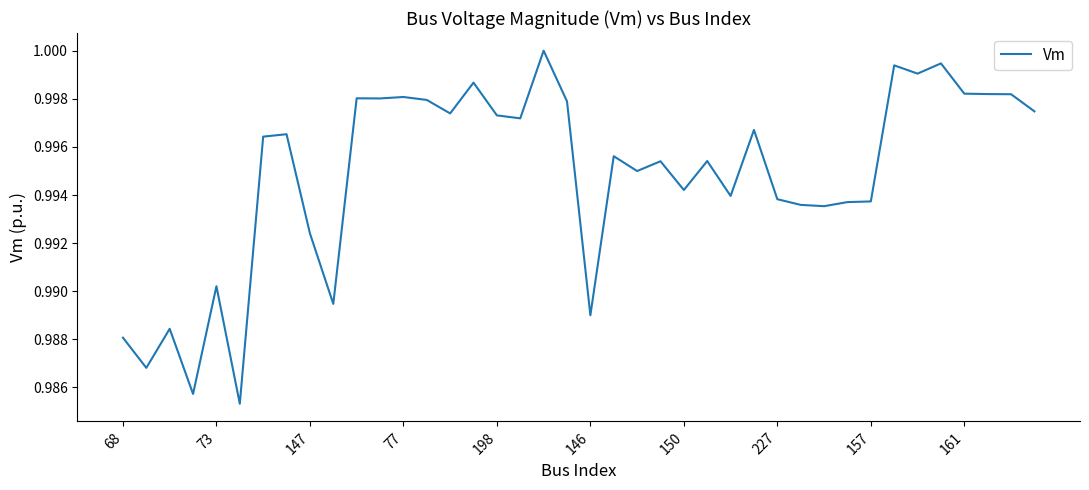

Does the chart display data point markers on the line(s)?

No